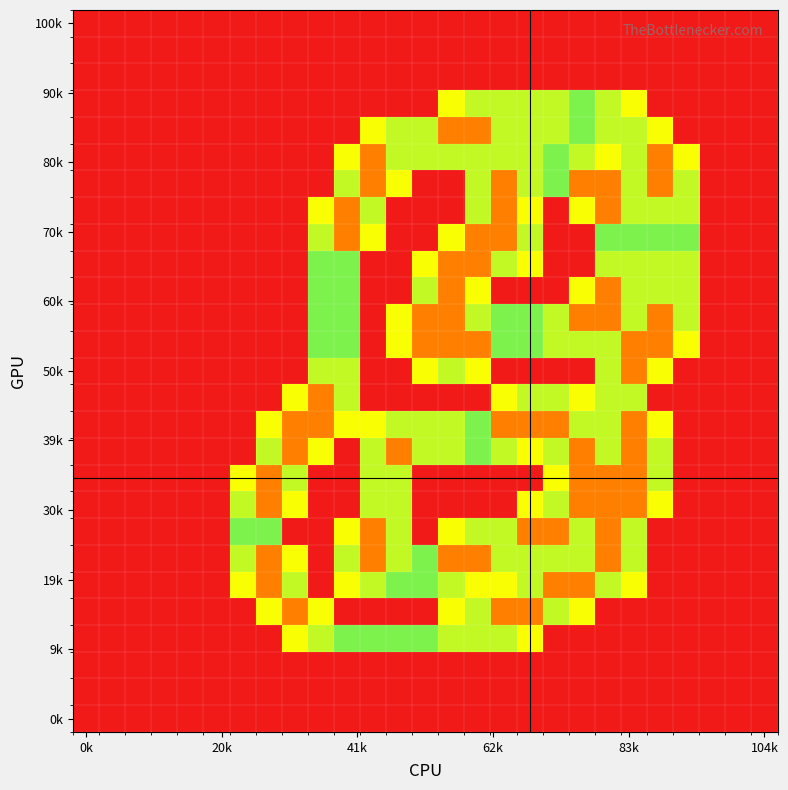

How many series are shown in this chart?

27